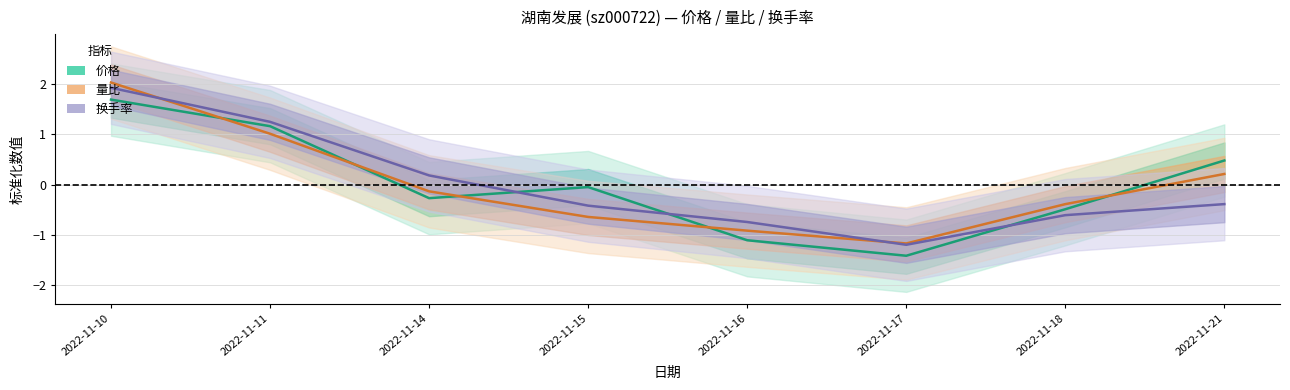

Reading left to right, what are all the values shown in this chart?

价格: 1.7	1.2	-0.3	-0.0	-1.1	-1.4	-0.5	0.5
量比: 2.0	1.0	-0.1	-0.6	-0.9	-1.2	-0.4	0.2
换手率: 1.9	1.2	0.2	-0.4	-0.7	-1.2	-0.6	-0.4